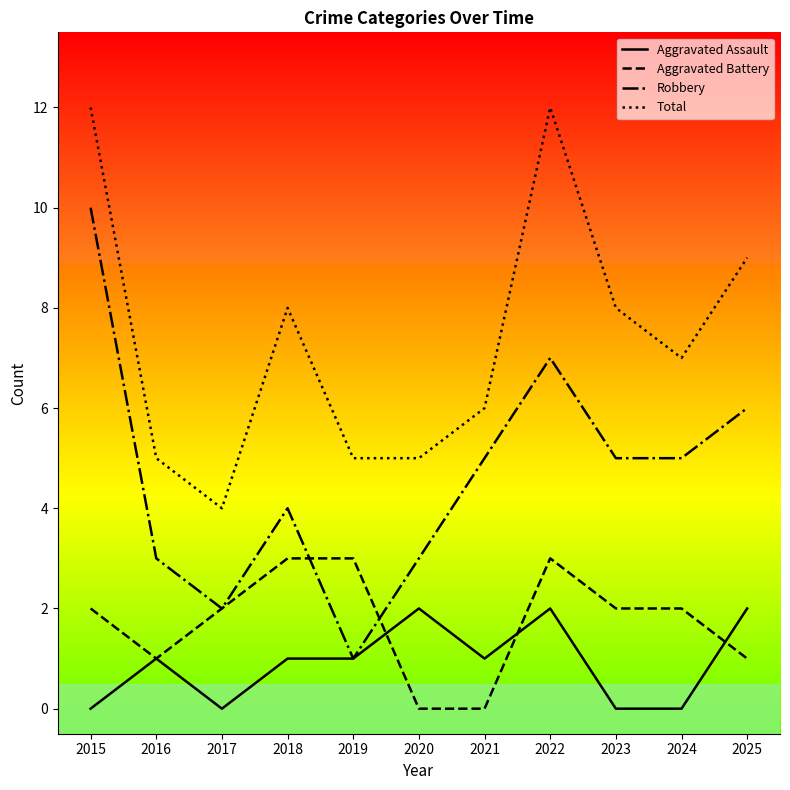

What is the sum of all Robbery values?

51